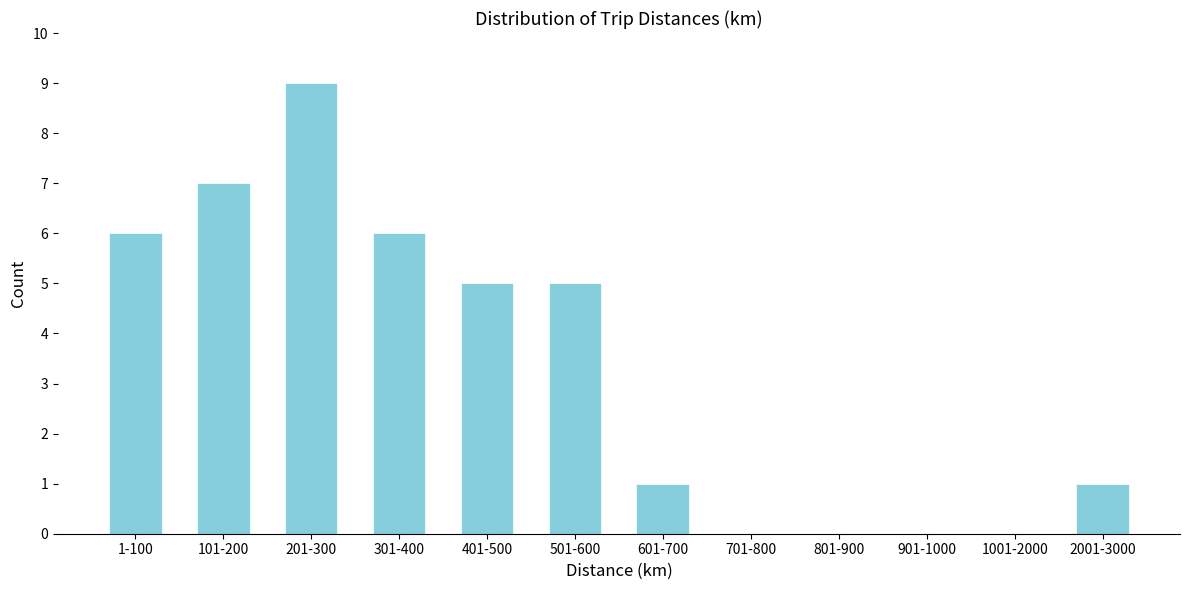

Reading right to left, list all the values displayed in this chart.

2001-3000=1	1001-2000=0	901-1000=0	801-900=0	701-800=0	601-700=1	501-600=5	401-500=5	301-400=6	201-300=9	101-200=7	1-100=6